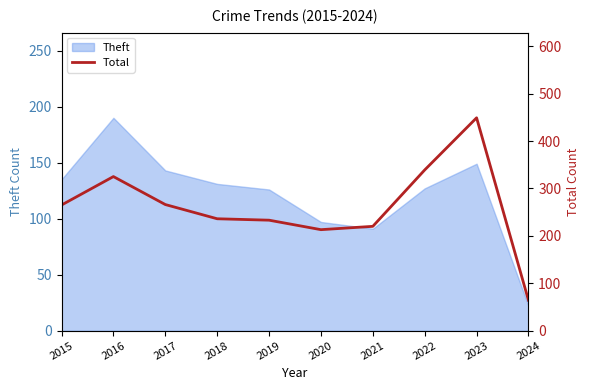

How many interior local valleys (lower than both neighbors) does the data have?

1